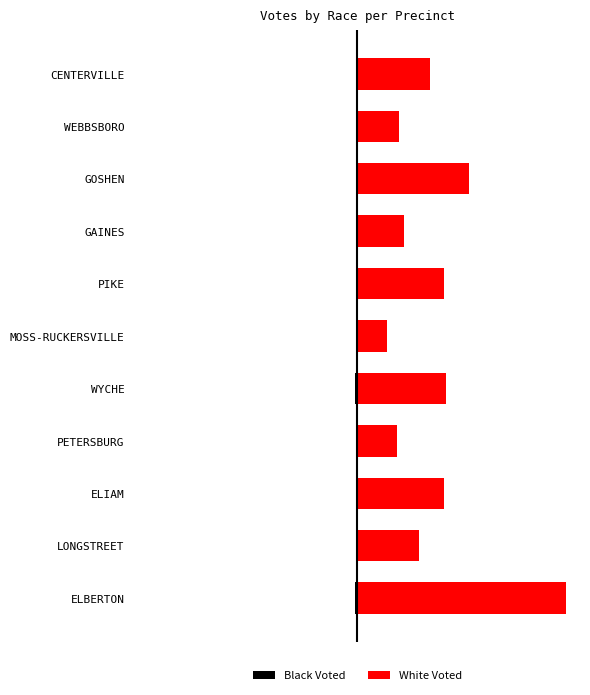

The Black Voted series shows 0 at GAINES. True or false?

True